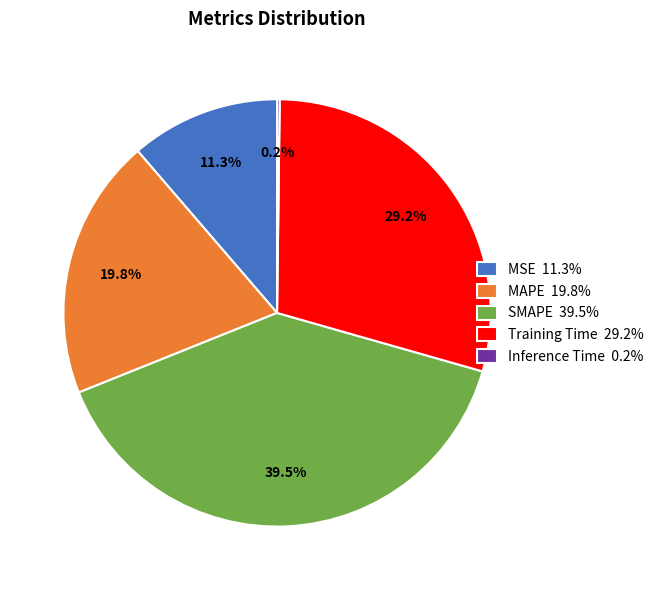

What percentage is the MSE slice, to the nearest percent?

11%